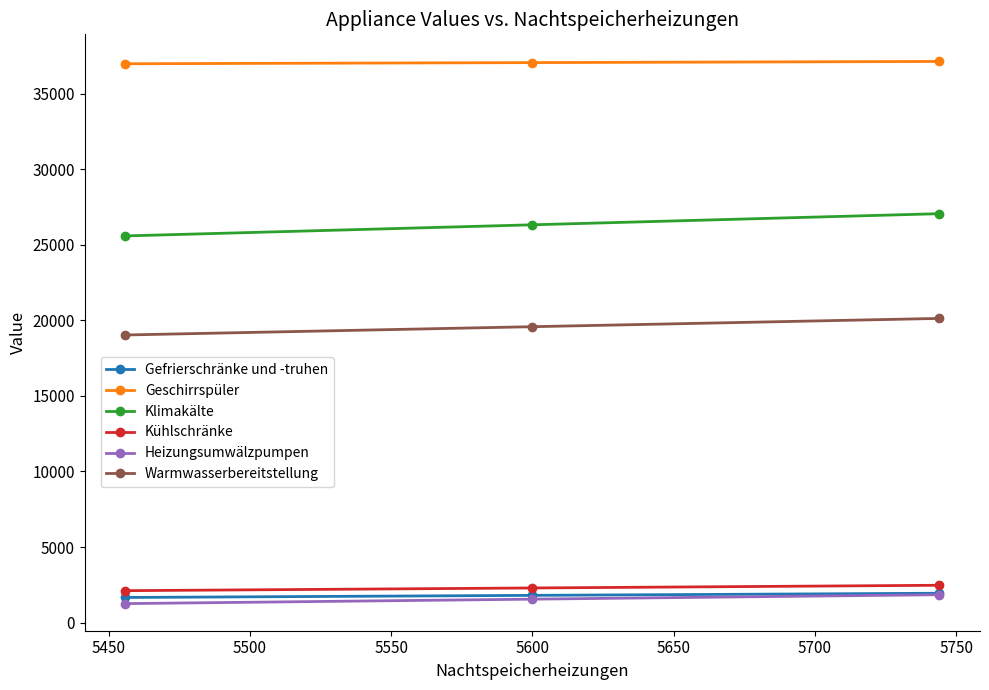

How many series are shown in this chart?

6